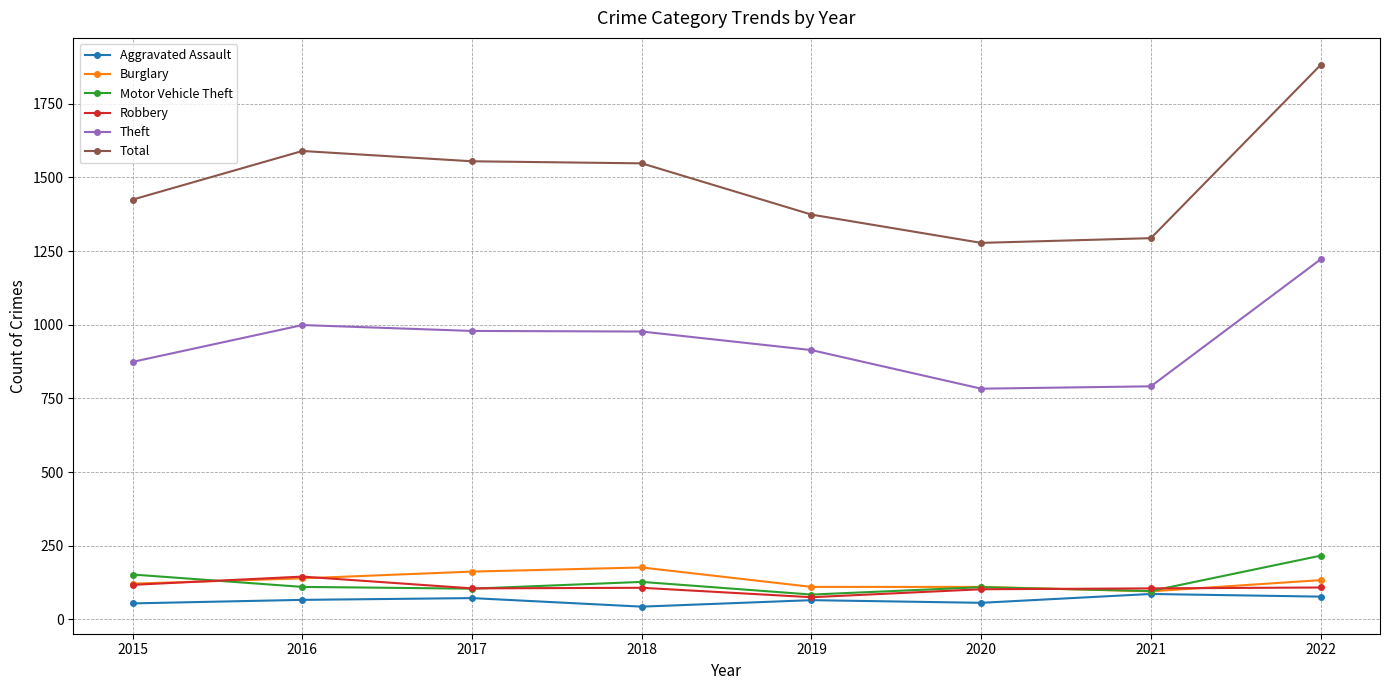

At which category is the sum across all series the highest?

2022